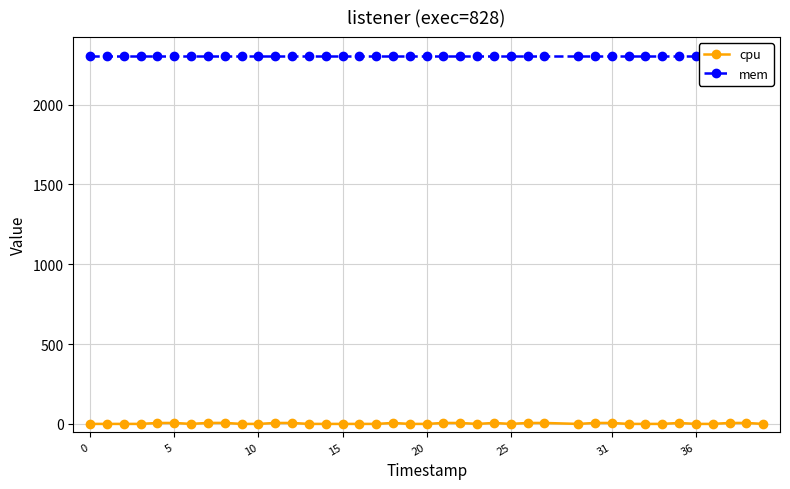

What is the sum of all mem values?

92320.0